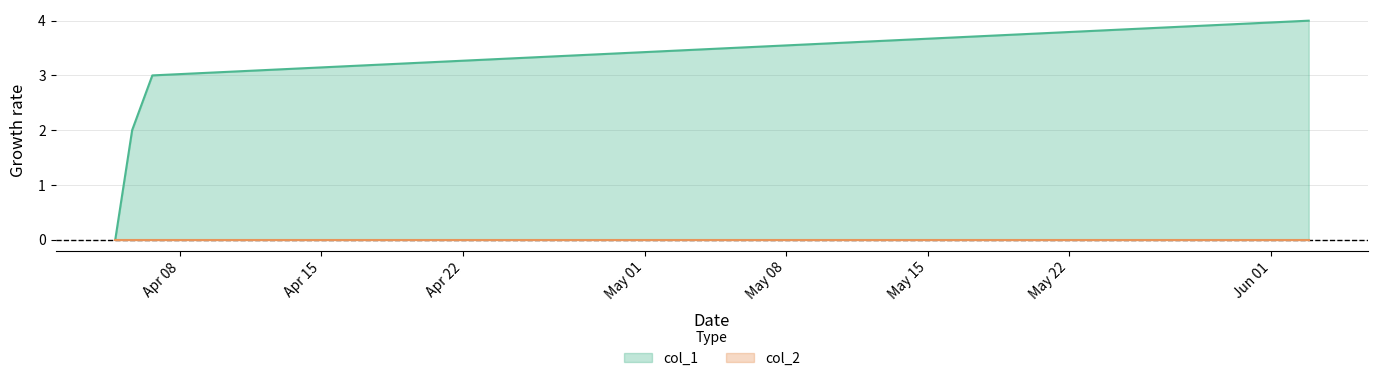

The value at 1649172062 is 3. True or false?

False